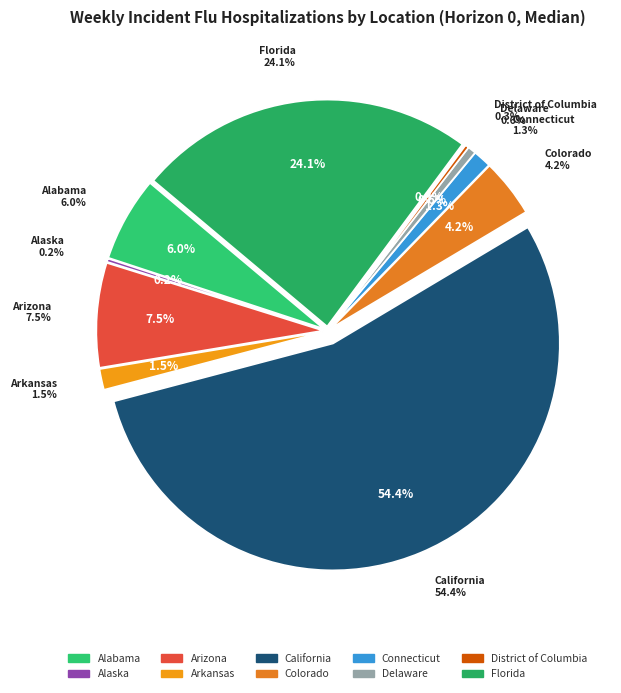

To the nearest percent, what portion does 22 represent?

1%